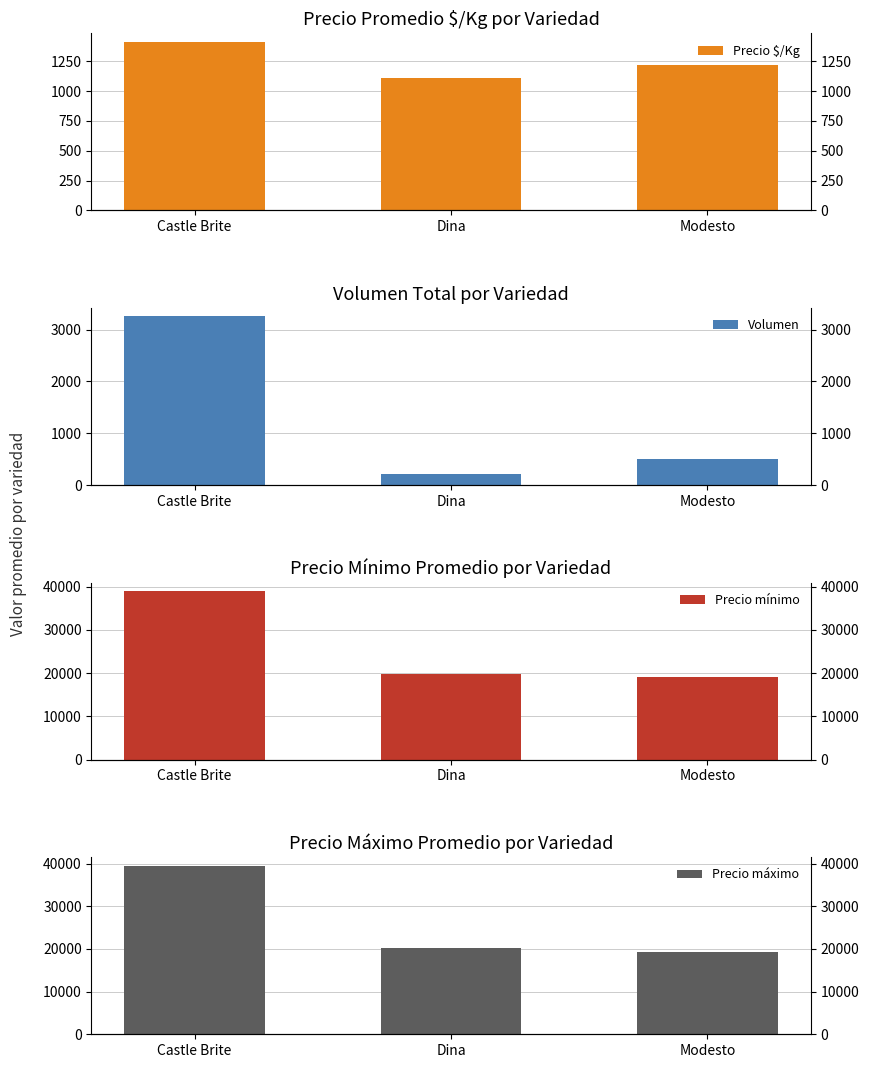

What is the greatest value displayed?

39533